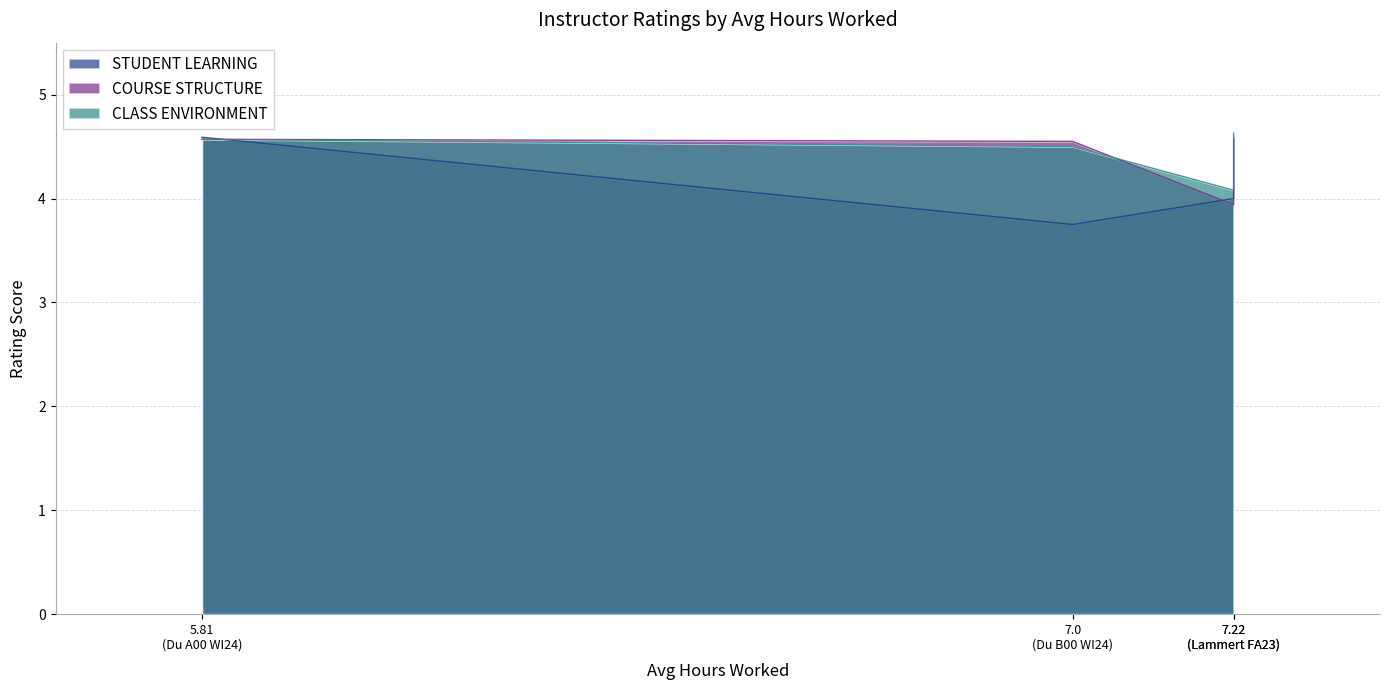

Which has a higher value, 5.81 (Du A00 WI24) or 7.22 (Lammert FA23)?

5.81 (Du A00 WI24)